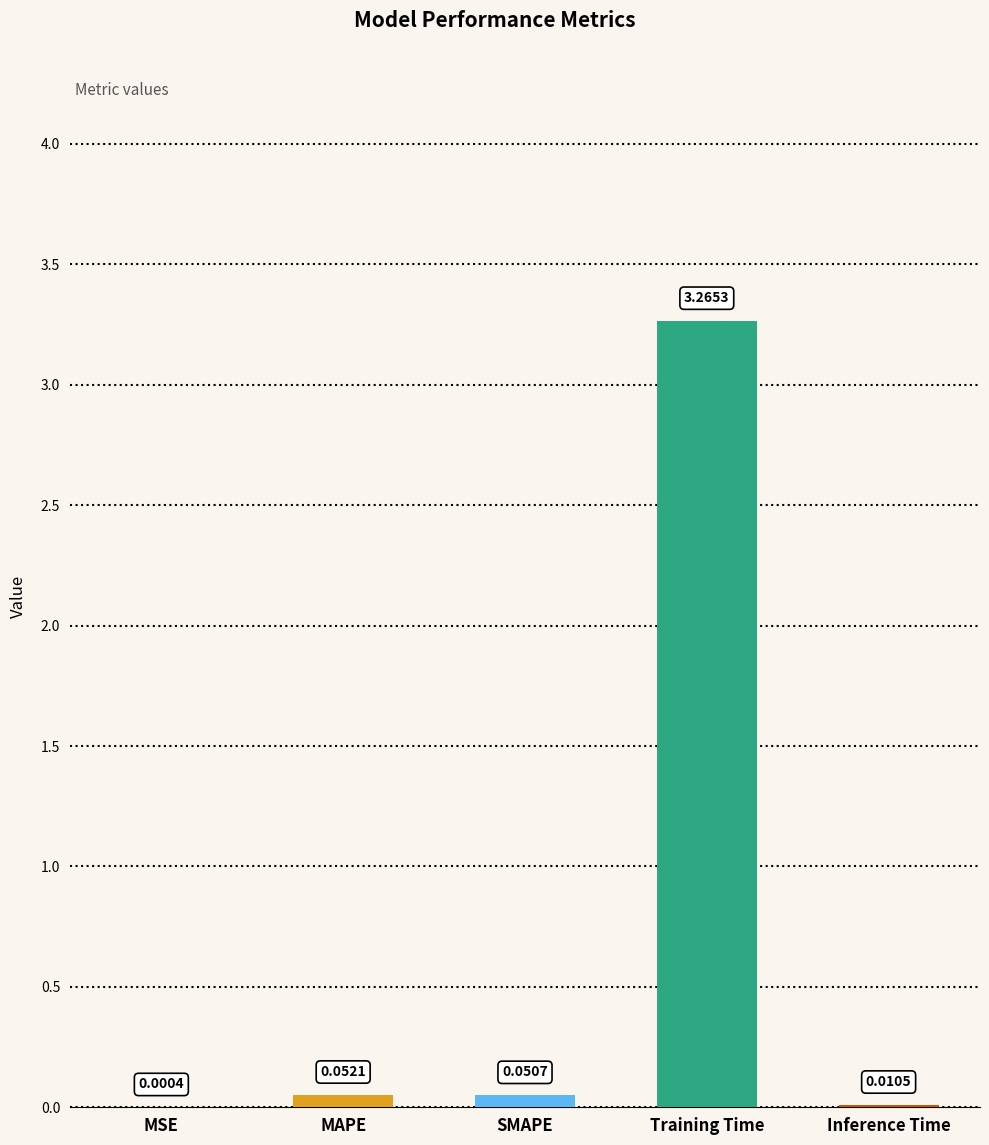

Which label corresponds to the largest value in the chart?

Training Time